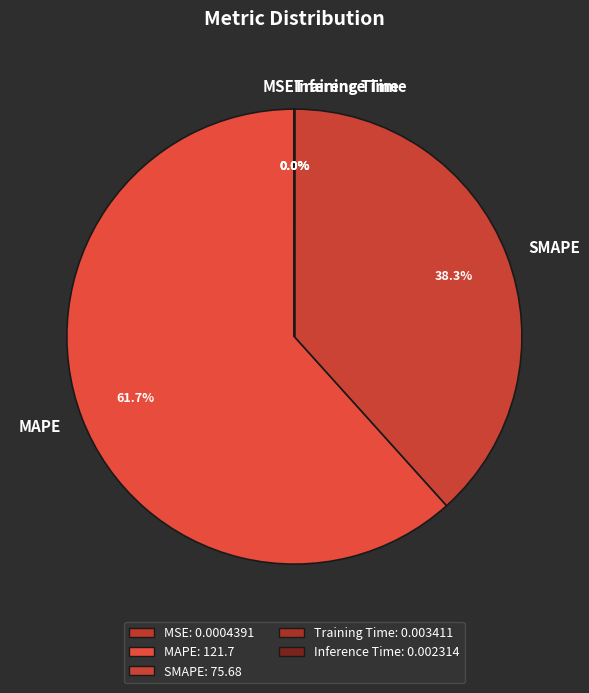

Which slice is the largest?

MAPE